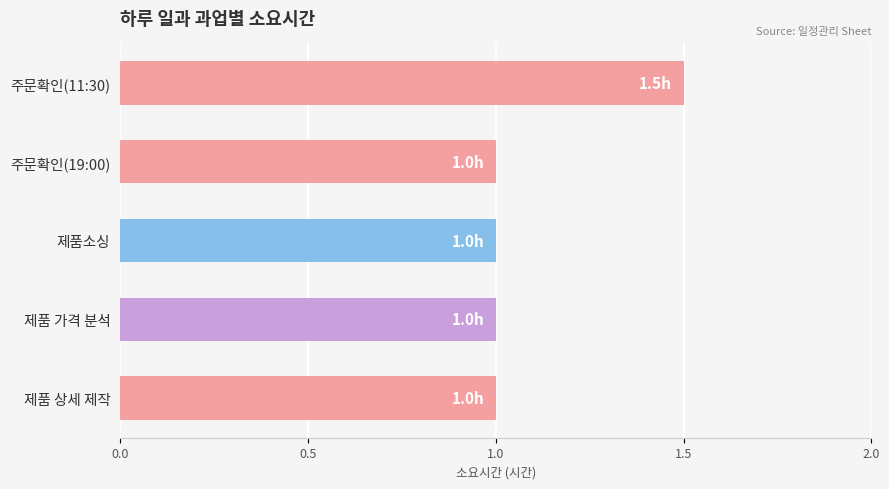

How many values are between 1 and 2?

5